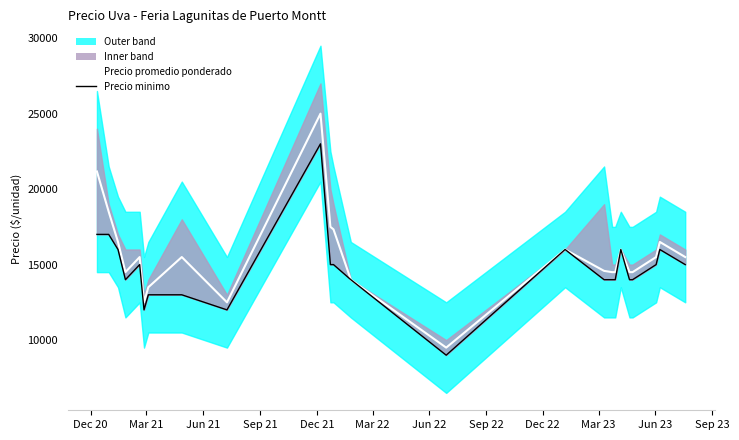

Which series has the largest range (max minus min)?

Precio promedio ponderado